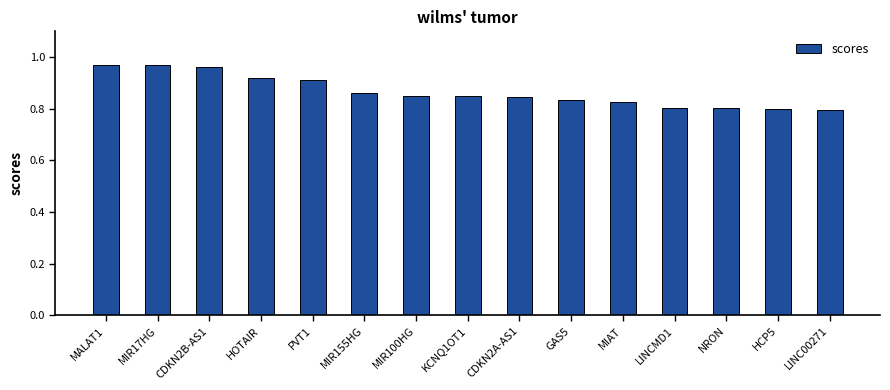

How many values are between 0 and 1?

15